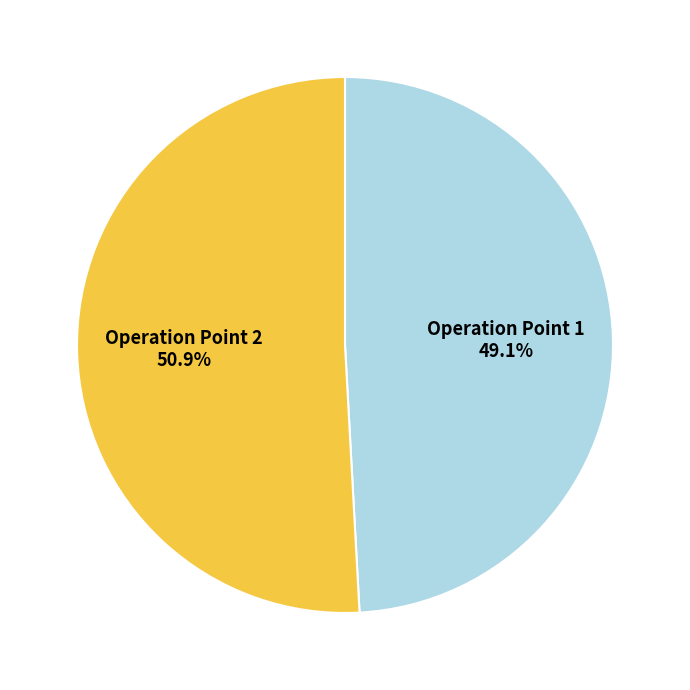

Does any single category account for the majority?

Yes